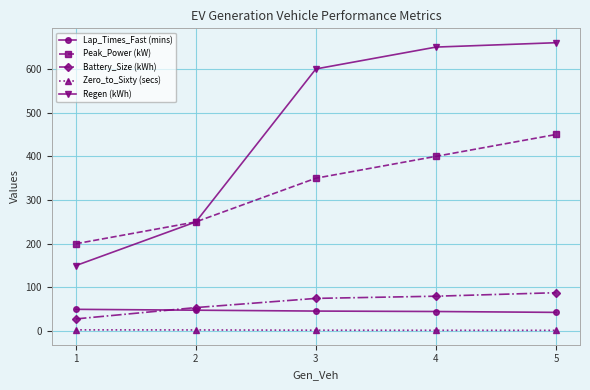

What is the difference between the Zero_to_Sixty (secs) values at 1 and 5?

1.1